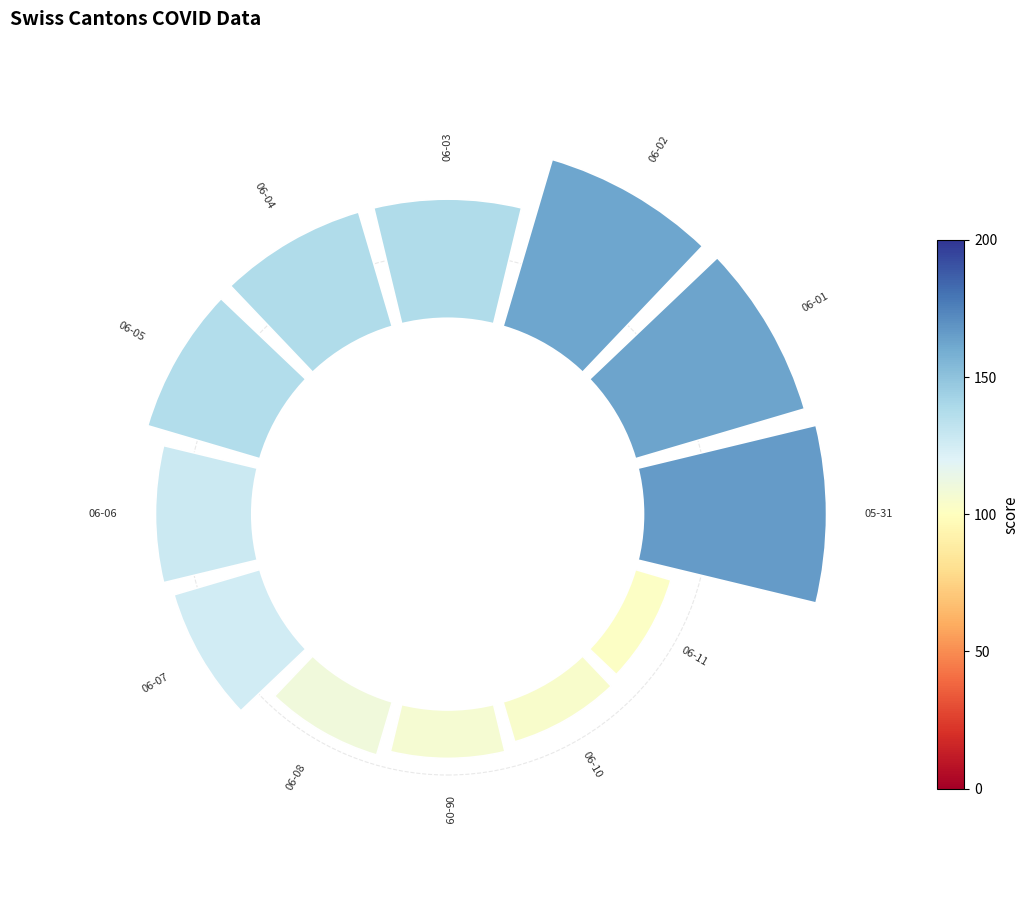

Count the number of slices in the pie.

12